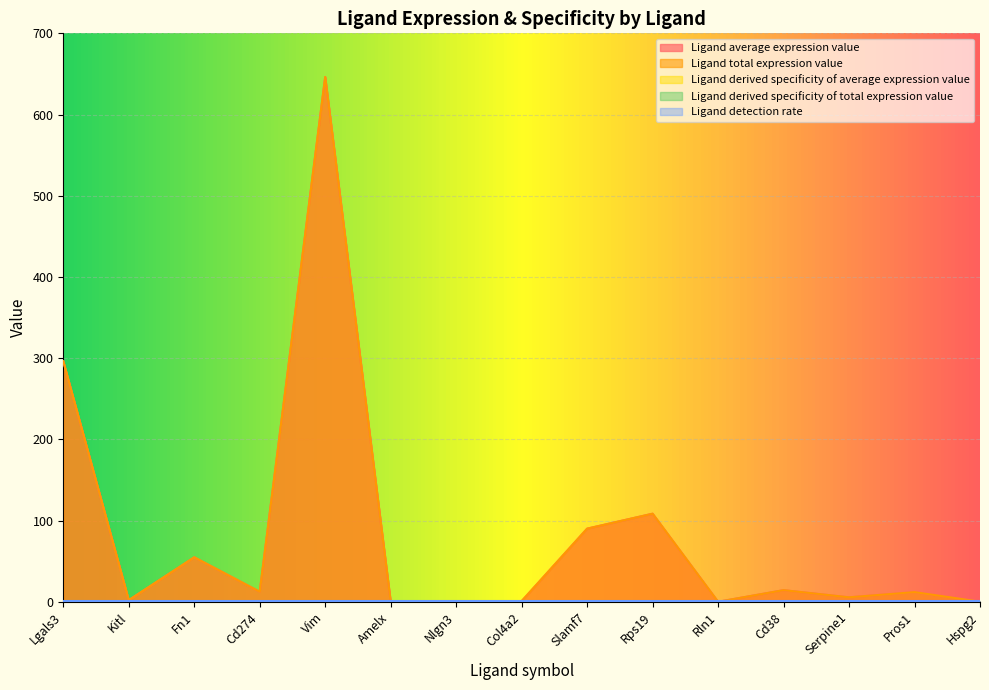

How many data points does each series have?

15